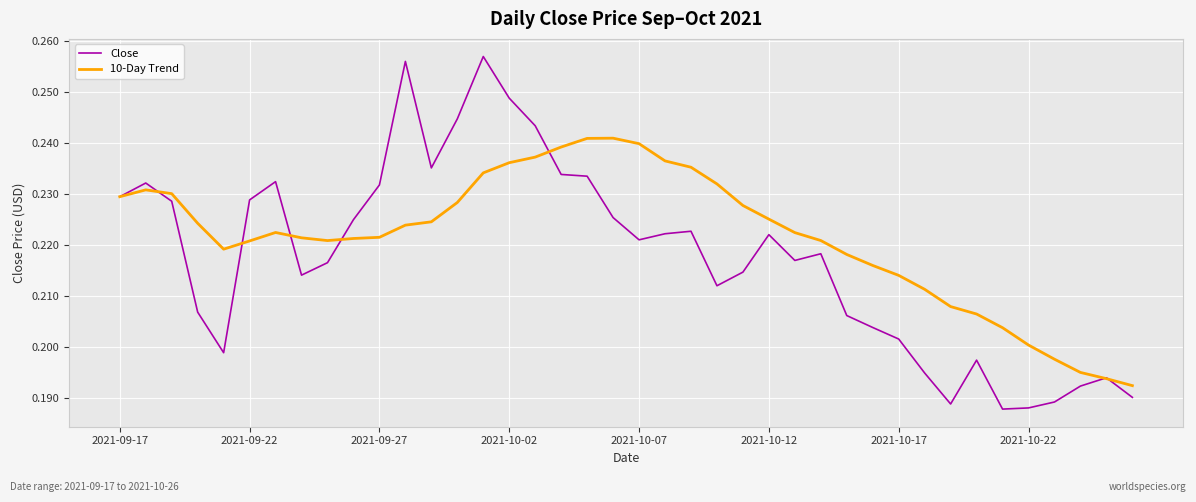

List the series in order of their peak value, lowest first.

10-Day Trend, Close